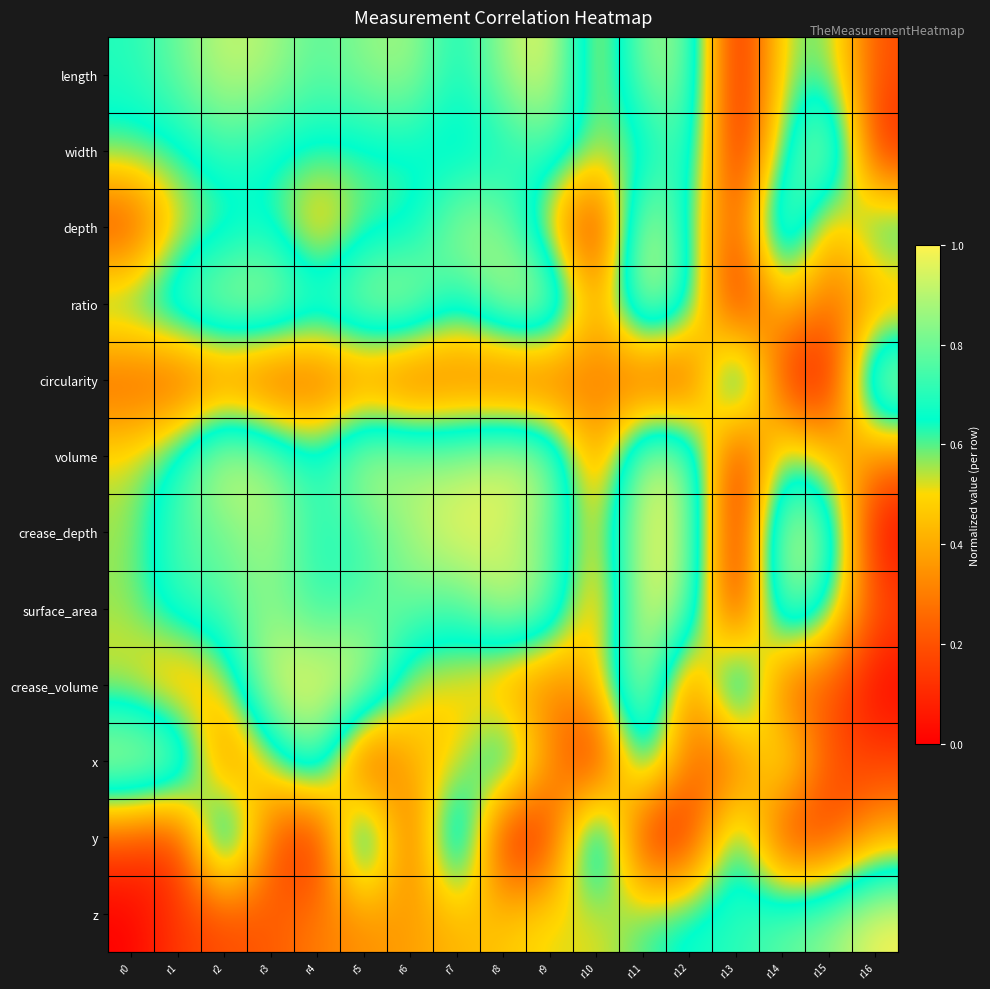

Reading right to left, extract all data points from this chart.

length: r16=0.2	r15=0.6	r14=0.6	r13=0.0	r12=0.8	r11=0.9	r10=0.4	r9=1.0	r8=0.9	r7=0.7	r6=0.9	r5=0.8	r4=0.8	r3=0.9	r2=0.9	r1=0.8	r0=0.7
width: r16=0.1	r15=1.0	r14=0.6	r13=0.0	r12=0.8	r11=0.6	r10=0.6	r9=0.8	r8=0.7	r7=0.6	r6=0.6	r5=0.6	r4=0.6	r3=0.6	r2=0.7	r1=0.6	r0=0.6
depth: r16=0.7	r15=0.3	r14=1.0	r13=0.1	r12=0.6	r11=1.0	r10=0.0	r9=0.5	r8=0.9	r7=0.9	r6=0.6	r5=0.6	r4=0.4	r3=0.7	r2=0.6	r1=0.5	r0=0.1
ratio: r16=0.3	r15=0.3	r14=0.5	r13=0.0	r12=0.7	r11=1.0	r10=0.3	r9=1.0	r8=0.9	r7=0.7	r6=1.0	r5=0.9	r4=0.8	r3=1.0	r2=0.9	r1=0.8	r0=0.7
circularity: r16=1.0	r15=0.0	r14=0.1	r13=1.0	r12=0.1	r11=0.1	r10=0.3	r9=0.1	r8=0.1	r7=0.2	r6=0.1	r5=0.3	r4=0.2	r3=0.1	r2=0.2	r1=0.2	r0=0.2
volume: r16=0.3	r15=0.5	r14=0.7	r13=0.0	r12=0.9	r11=1.0	r10=0.3	r9=0.9	r8=1.0	r7=0.9	r6=0.9	r5=1.0	r4=0.7	r3=0.9	r2=1.0	r1=0.7	r0=0.5
crease_depth: r16=0.0	r15=0.8	r14=1.0	r13=0.0	r12=0.9	r11=1.0	r10=0.4	r9=0.8	r8=0.9	r7=1.0	r6=0.9	r5=0.7	r4=0.7	r3=0.9	r2=0.8	r1=0.8	r0=0.6
surface_area: r16=0.2	r15=0.6	r14=0.9	r13=0.0	r12=0.9	r11=1.0	r10=0.3	r9=0.9	r8=0.9	r7=0.7	r6=0.8	r5=0.8	r4=0.7	r3=0.8	r2=0.8	r1=0.7	r0=0.6
crease_volume: r16=0.0	r15=0.2	r14=0.2	r13=1.0	r12=0.2	r11=1.0	r10=0.5	r9=0.3	r8=0.3	r7=0.5	r6=0.5	r5=1.0	r4=1.0	r3=1.0	r2=0.5	r1=0.3	r0=0.5
x: r16=0.2	r15=0.2	r14=0.7	r13=0.2	r12=0.3	r11=0.8	r10=0.0	r9=0.4	r8=0.8	r7=0.5	r6=0.4	r5=0.0	r4=0.9	r3=0.5	r2=0.2	r1=1.0	r0=1.0
y: r16=0.4	r15=0.1	r14=0.1	r13=0.8	r12=0.1	r11=0.0	r10=1.0	r9=0.1	r8=0.0	r7=1.0	r6=0.1	r5=1.0	r4=0.0	r3=0.2	r2=1.0	r1=0.1	r0=0.2
z: r16=1.0	r15=0.8	r14=0.8	r13=0.7	r12=0.7	r11=0.6	r10=0.5	r9=0.5	r8=0.5	r7=0.4	r6=0.4	r5=0.3	r4=0.3	r3=0.2	r2=0.2	r1=0.1	r0=0.0